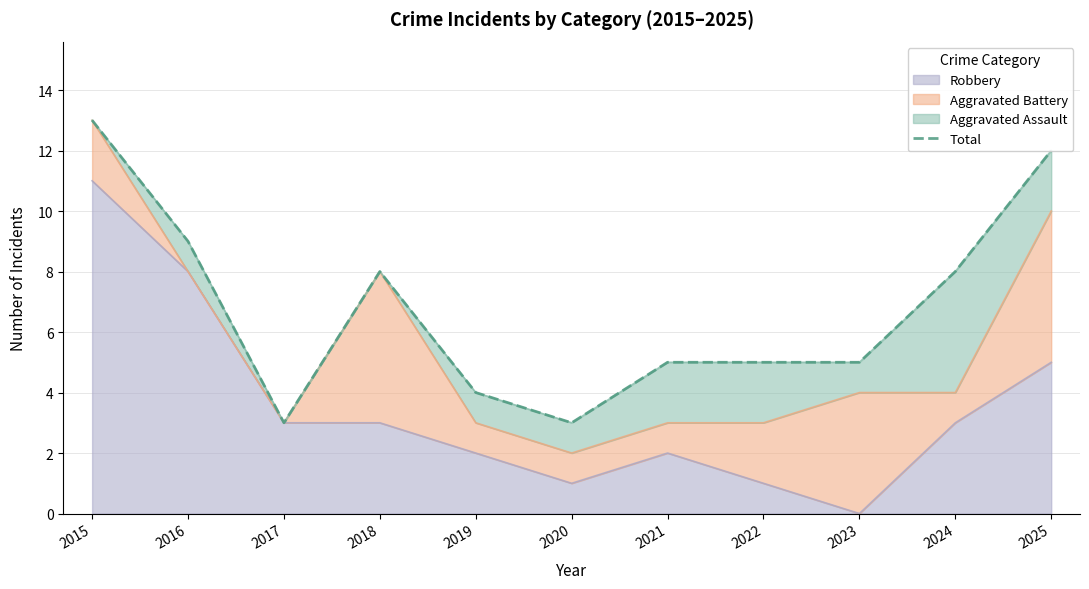

Rank the categories by value from lowest to highest.

2017, 2020, 2019, 2021, 2022, 2023, 2018, 2024, 2016, 2025, 2015